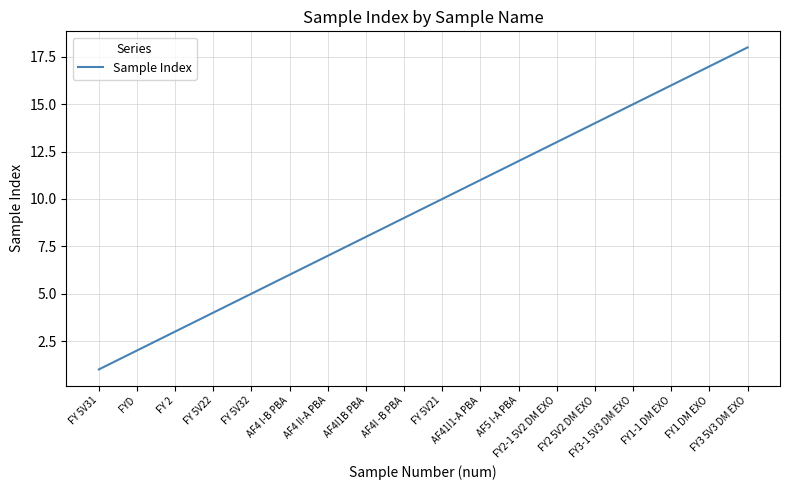

Does the chart display data point markers on the line(s)?

No